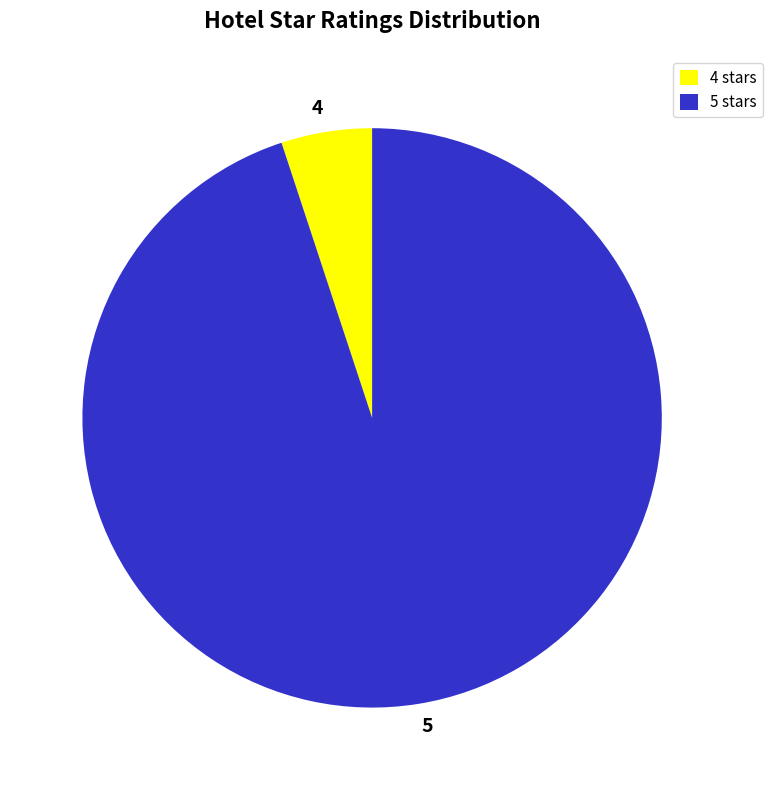

Do 4 and 5 together represent more than half of the pie?

Yes